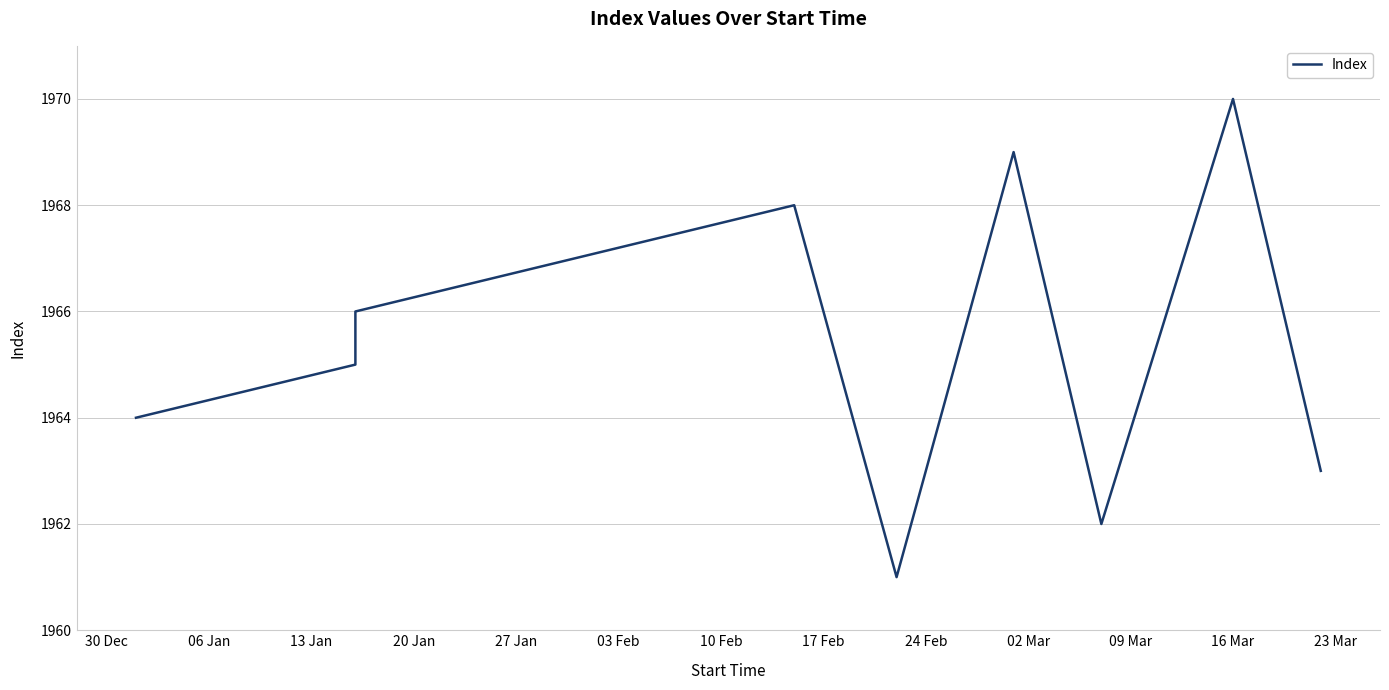

How many interior local peaks (higher than both neighbors) does the data have?

3